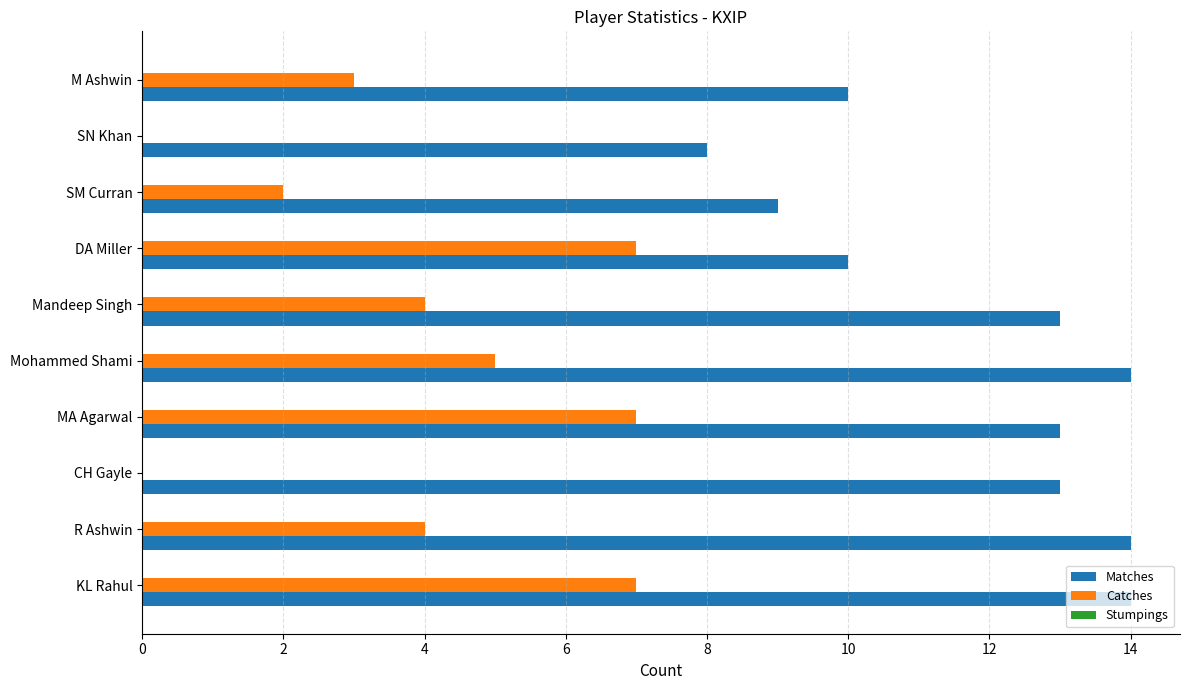

What is the sum of the Catches values at Mohammed Shami and R Ashwin?

9